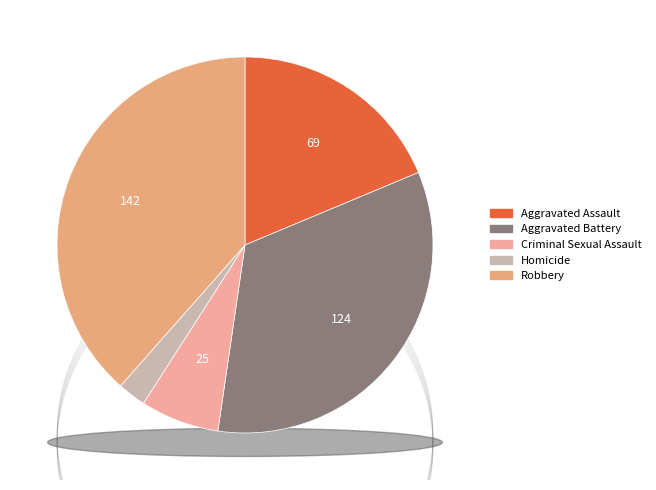

Which category has the biggest portion of the pie?

Robbery